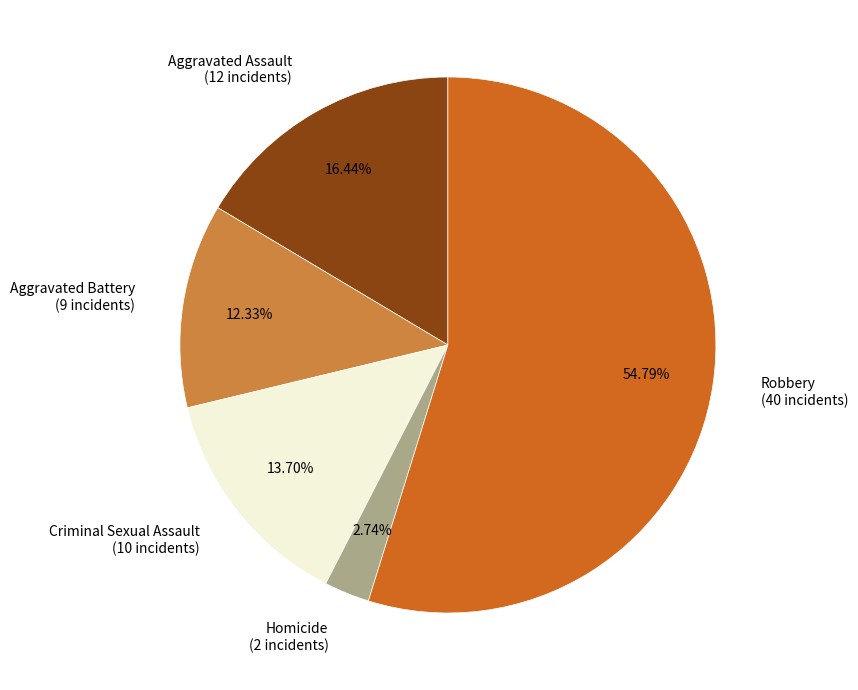

To the nearest percent, what percentage of the pie is Homicide?

3%